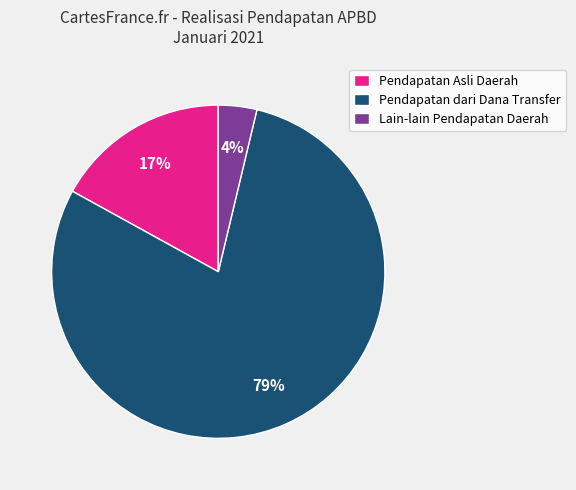

Which category has the smallest portion of the pie?

Lain-lain Pendapatan Daerah